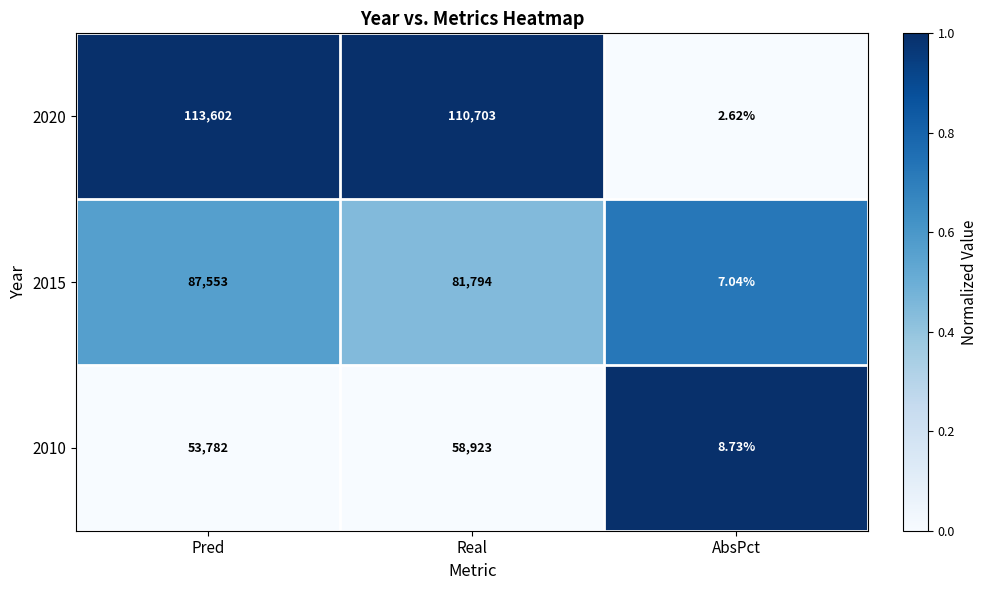

List the labels in order of 2020 value, smallest first.

AbsPct, Real, Pred